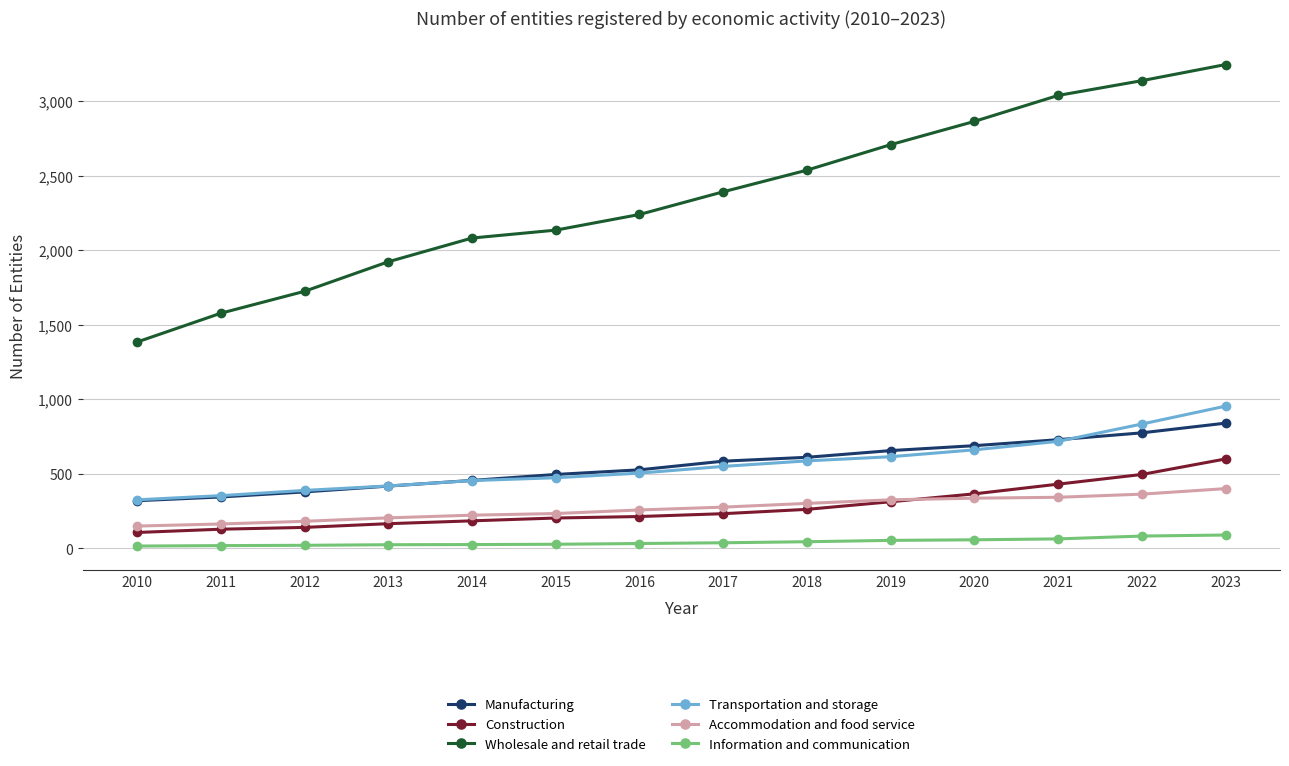

How many lines are shown in the chart?

6